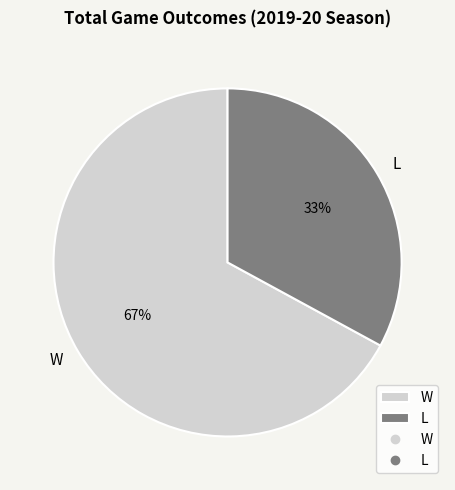

Do L and W together represent more than half of the pie?

Yes